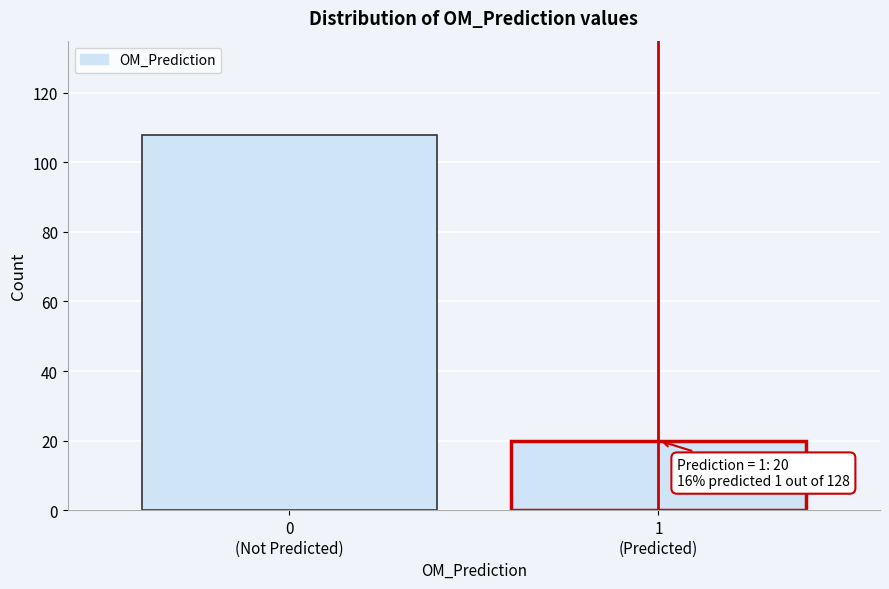

Reading left to right, list all the values displayed in this chart.

108	20